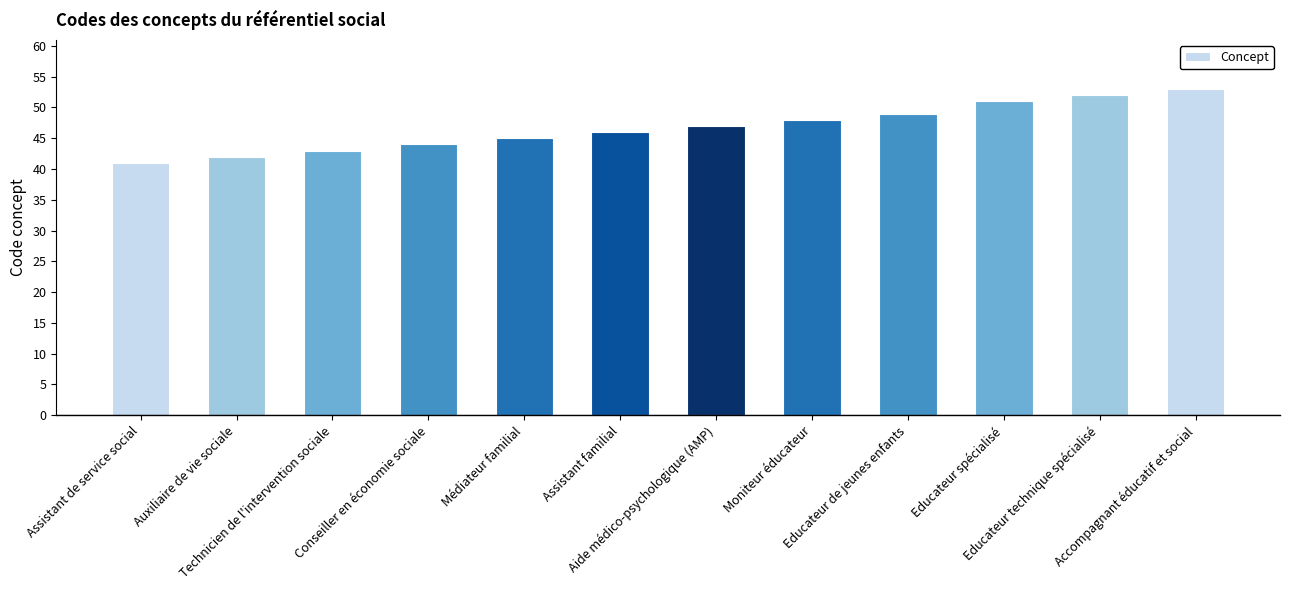

What is the label of the 4th bar from the left?

Conseiller en économie sociale